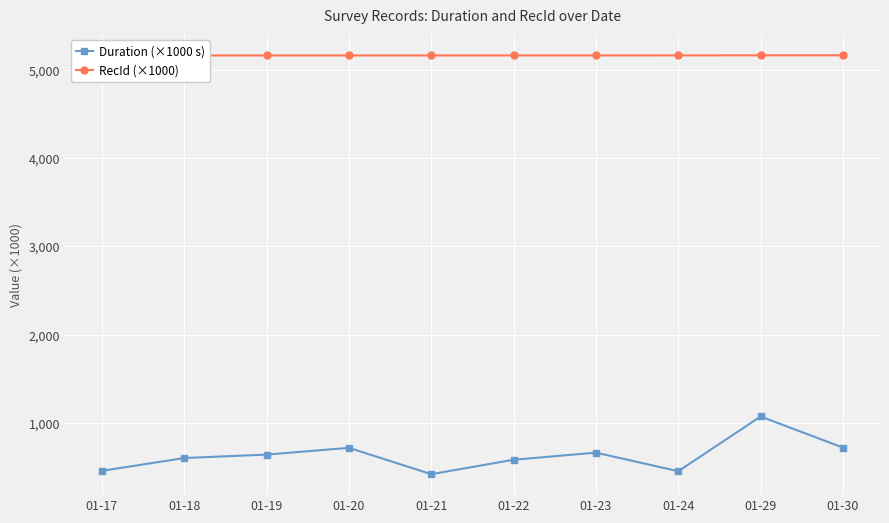

Which series has the widest spread of values?

Duration (×1000 s)